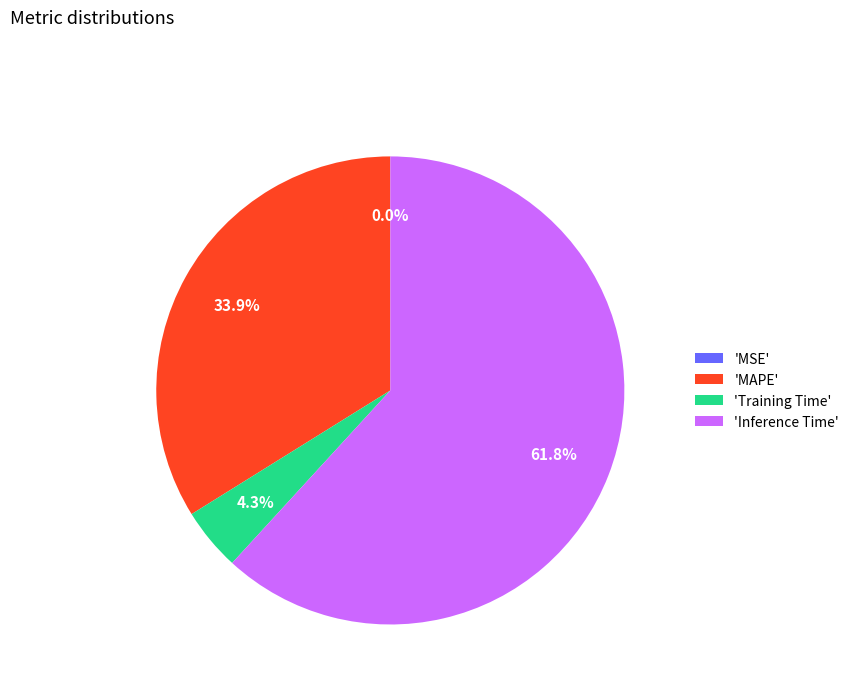

Which slice represents more than half of the pie?

Inference Time